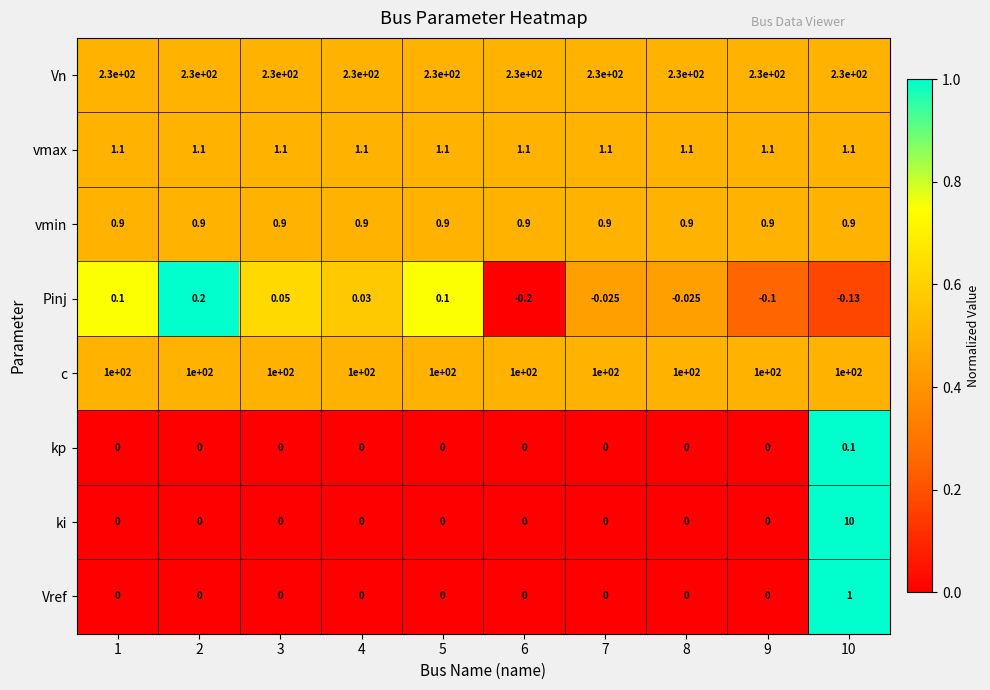

What is the spread (max minus min) of values at 5?

230.0